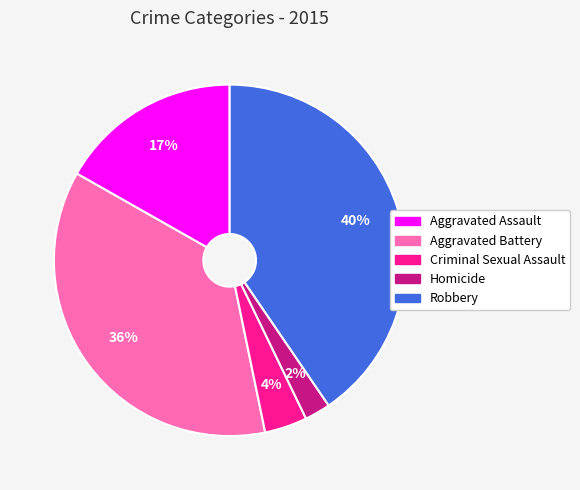

Approximately how many times larger is the value at Robbery compared to Aggravated Battery?

1.1